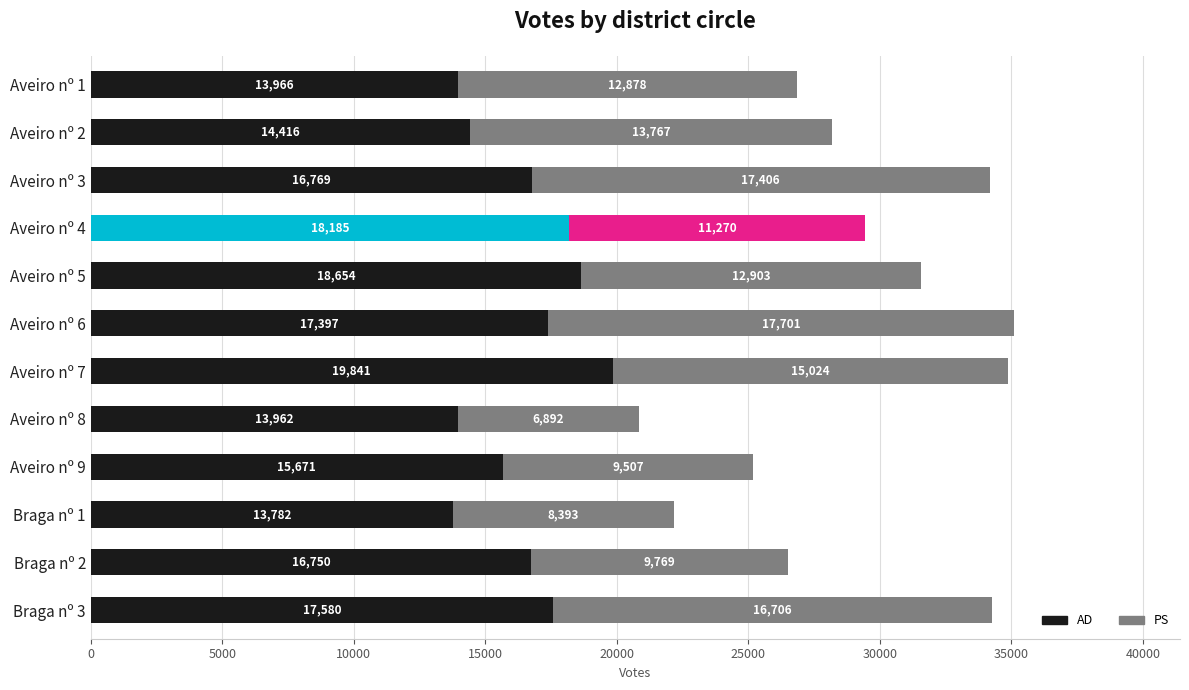

What value does the AD series have at Braga nº 2, to the nearest 50?

16750